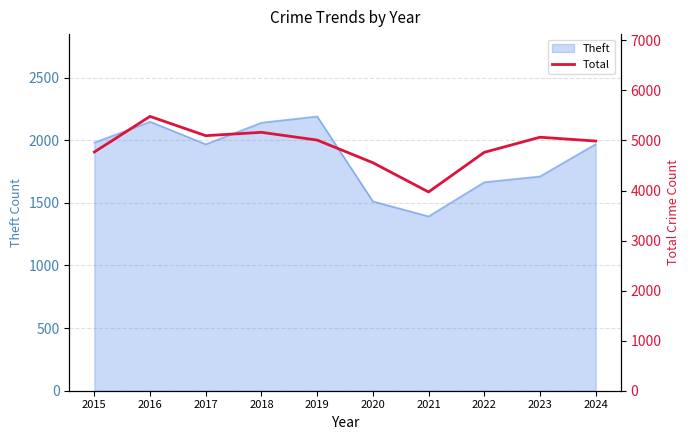

The value of Theft at 2016 is 2148. True or false?

True